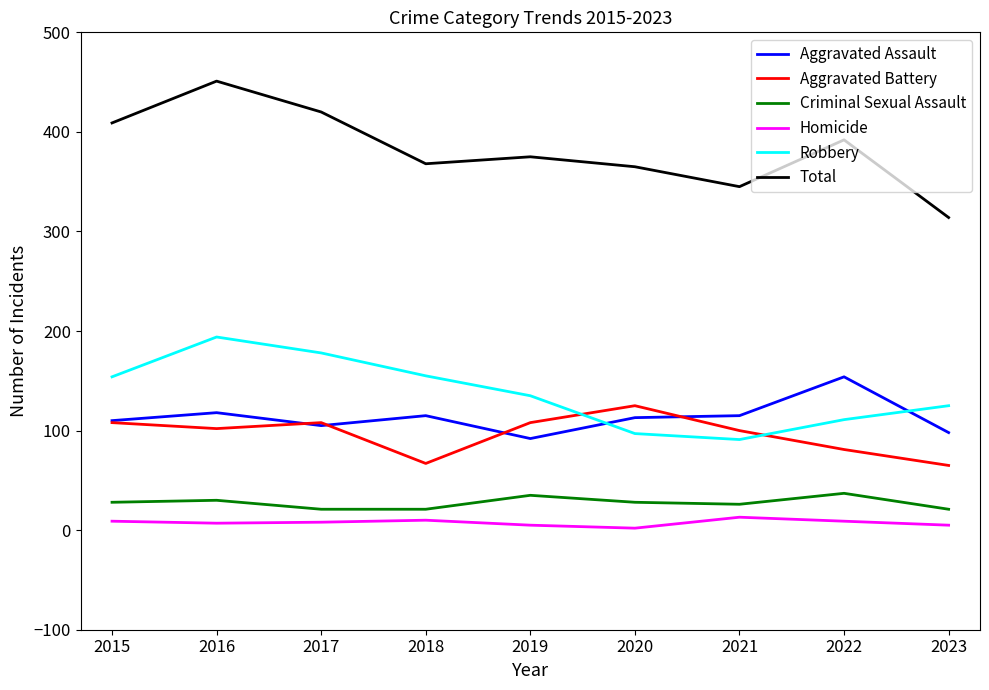

What is the spread (max minus min) of values at 2023?

309